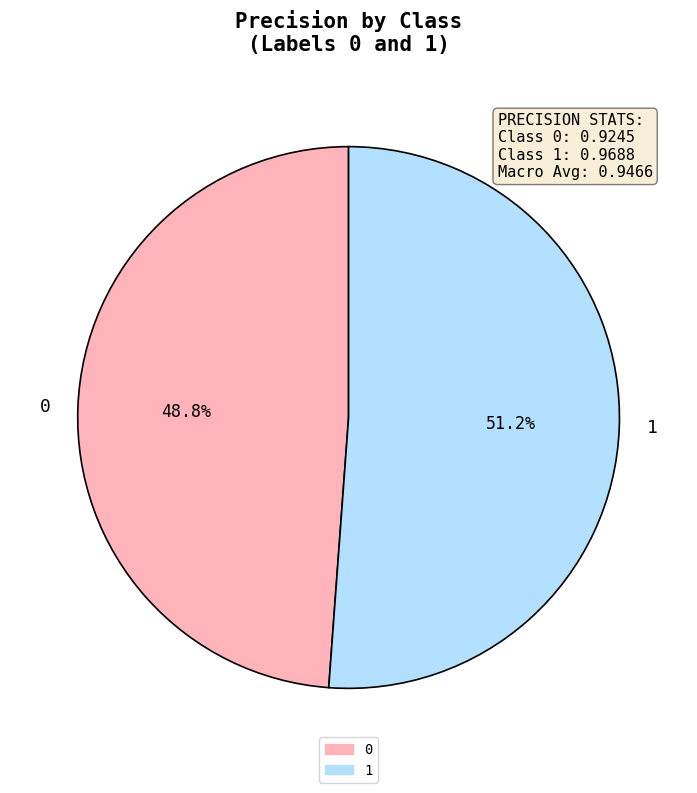

Count the number of slices in the pie.

2